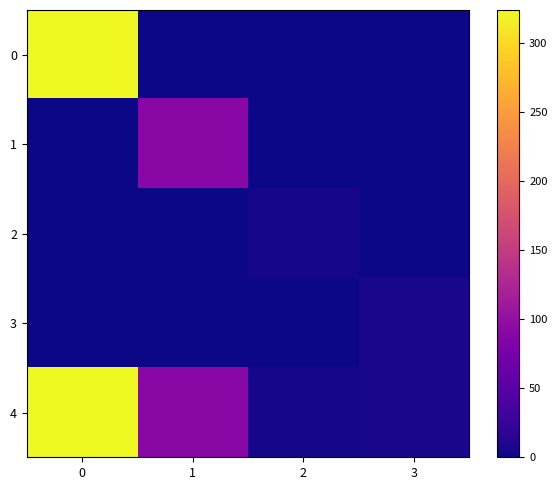

Reading left to right, transcribe all the data shown in this chart.

0: 0=324	1=0	2=0	3=0
1: 0=0	1=90	2=0	3=0
2: 0=0	1=0	2=4	3=0
3: 0=0	1=0	2=0	3=6
4: 0=324	1=90	2=4	3=6